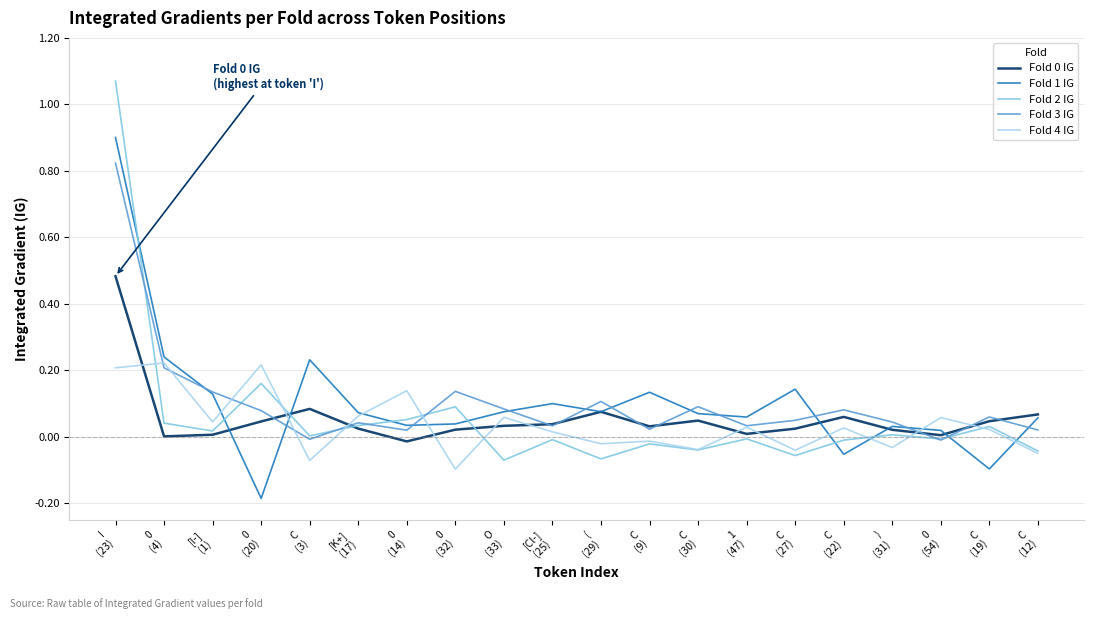

True or false: Fold 0 IG and Fold 4 IG cross at least once.

True